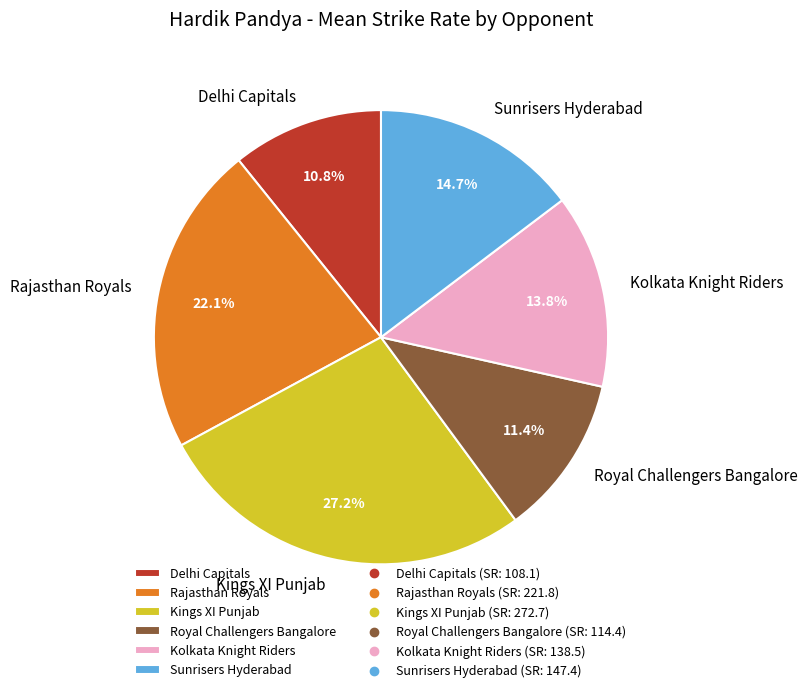

What percentage is NOT represented by Kings XI Punjab?

72.8%